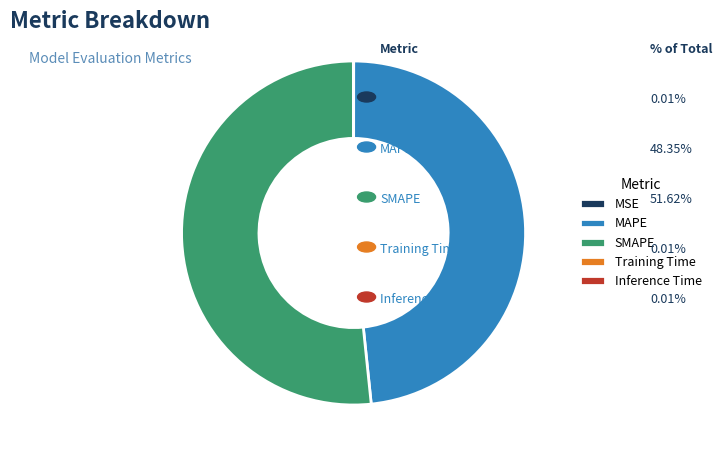

Which slice is the largest?

SMAPE